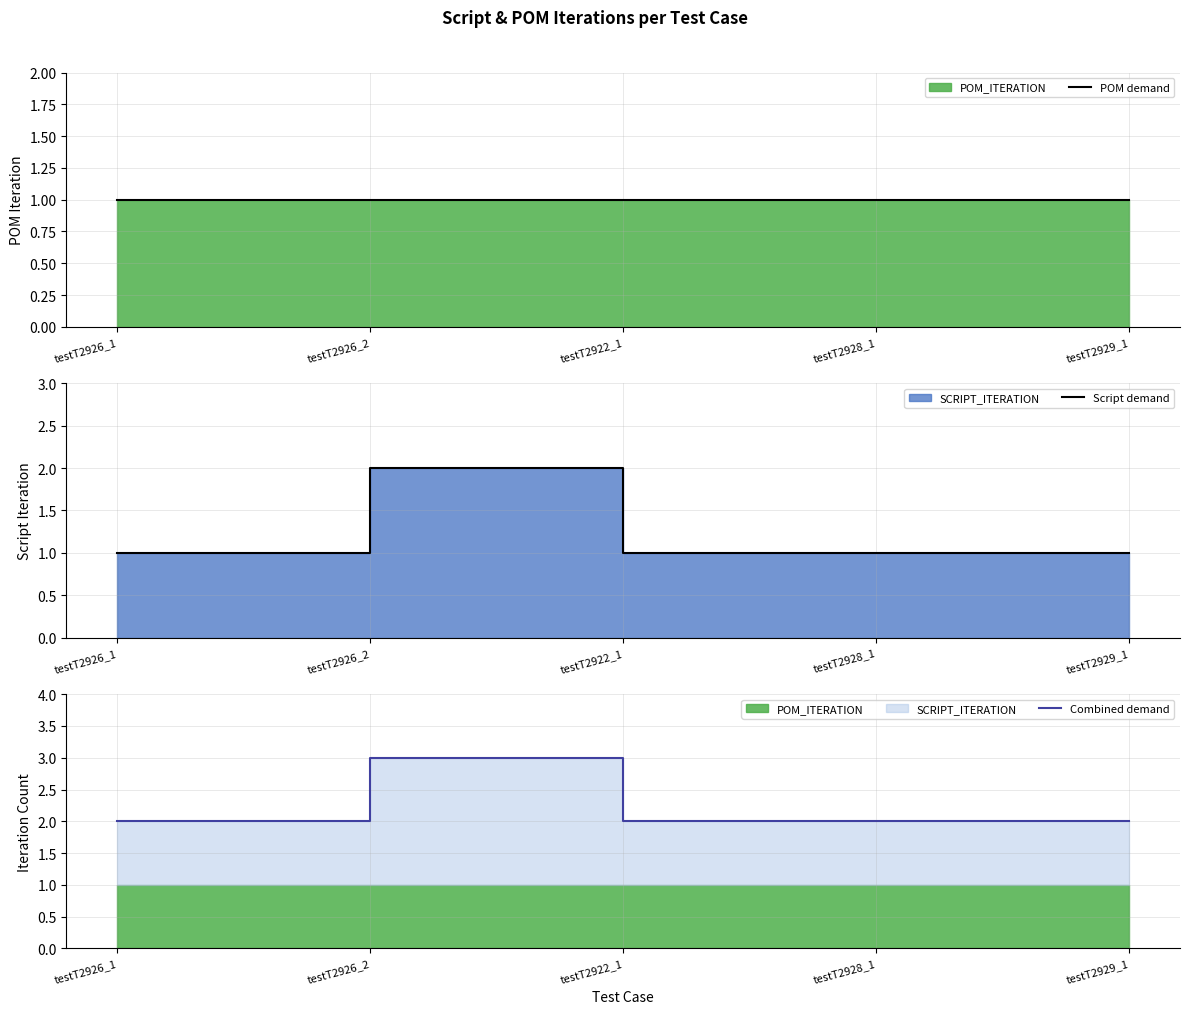

Is it true that Script demand equals 1 at testT2926_1?

True